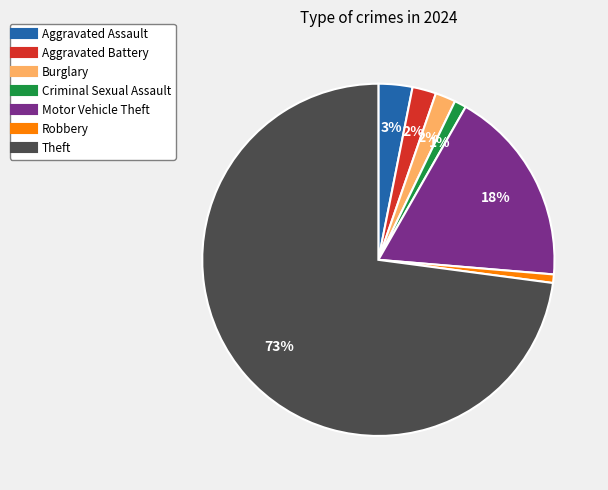

To the nearest percent, what is the difference between the largest and smallest slice percentages?

72%